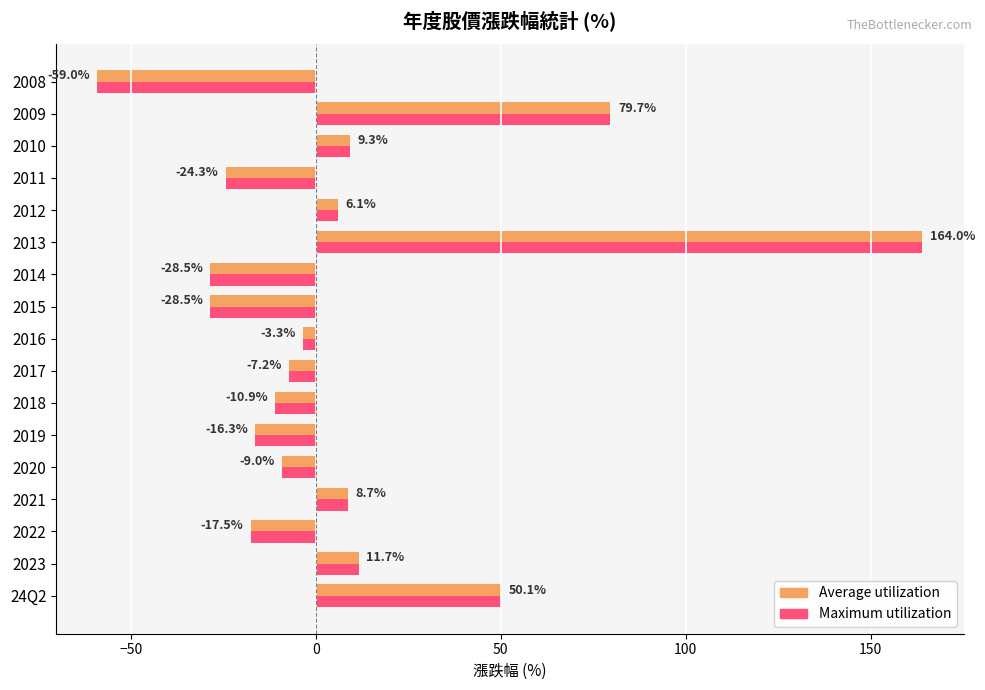

Which category has the highest value across all series?

2013